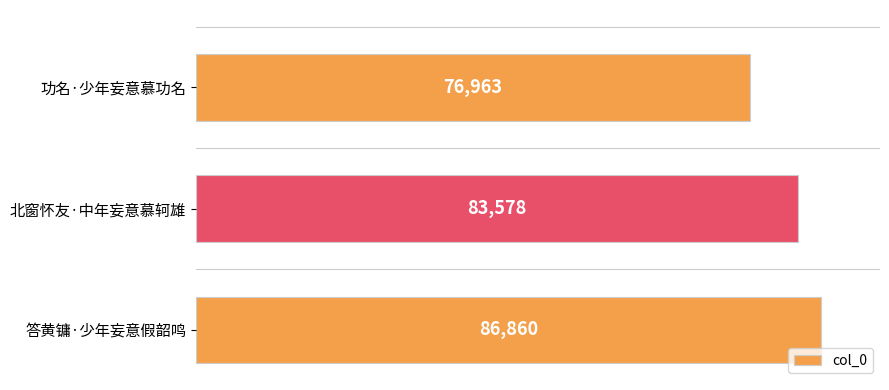

Count the values in the range 76963 to 86860.

3